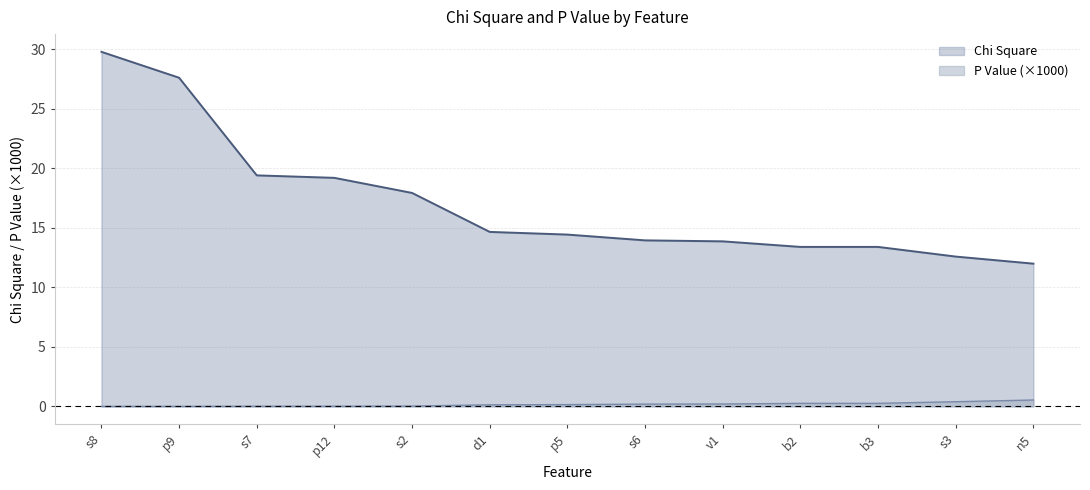

What is the difference between the maximum and minimum values in the Chi Square series?

17.8